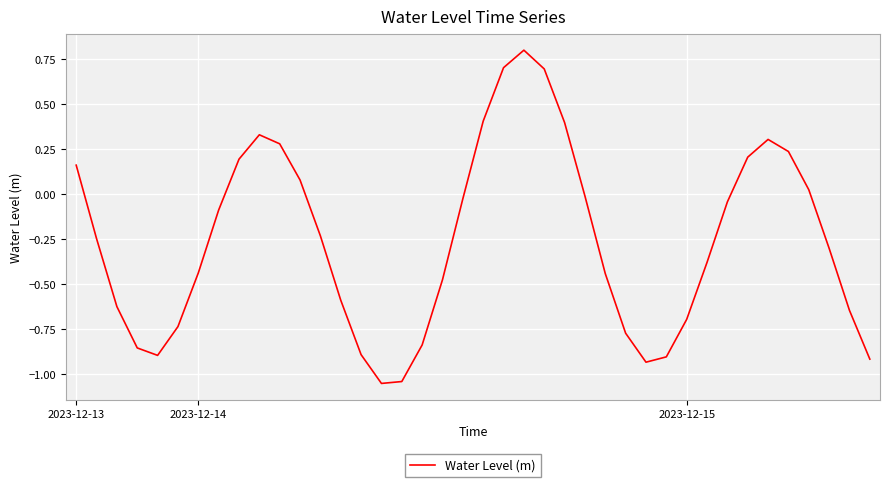

What is the greatest value displayed?

0.8